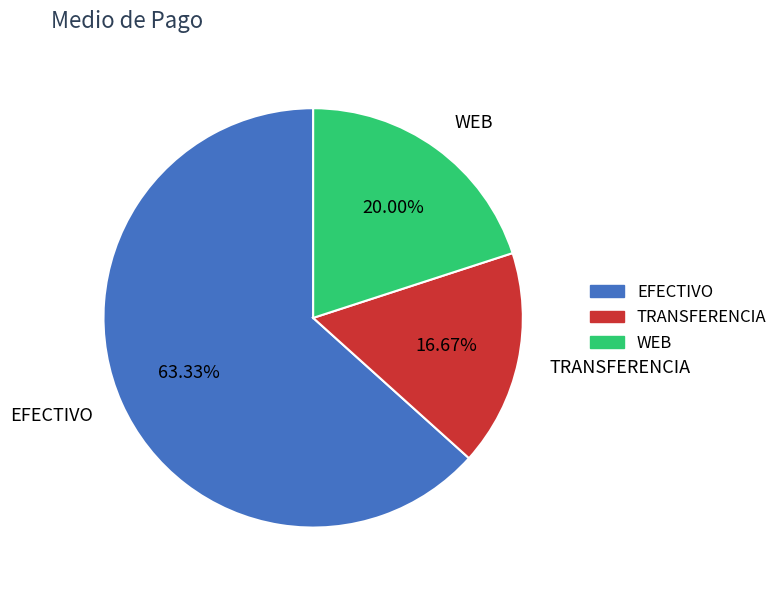

How many segments does this pie chart have?

3